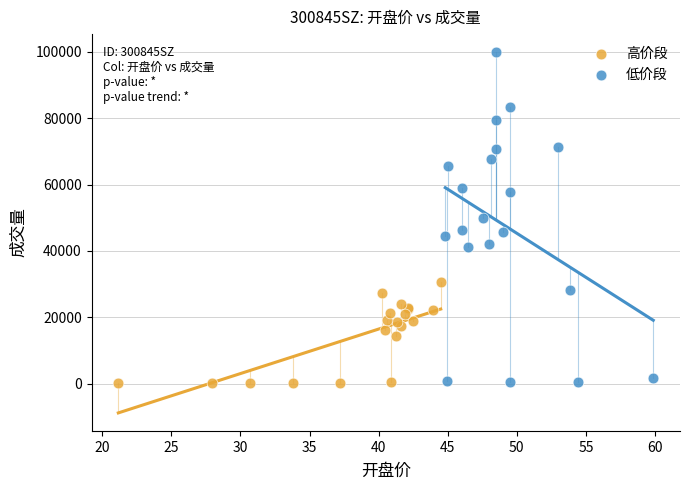

Which series has the widest spread of Y values?

低价段